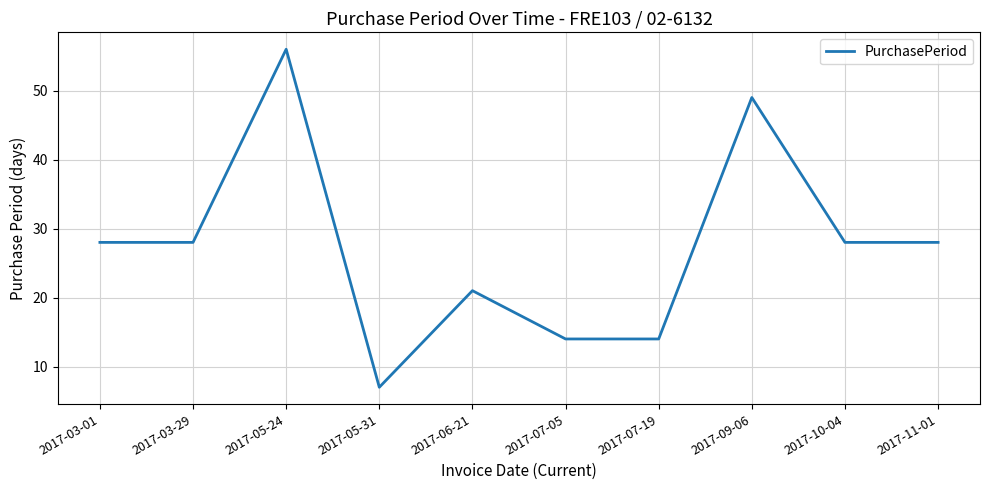

Reading left to right, what are all the values shown in this chart?

28	28	56	7	21	14	14	49	28	28